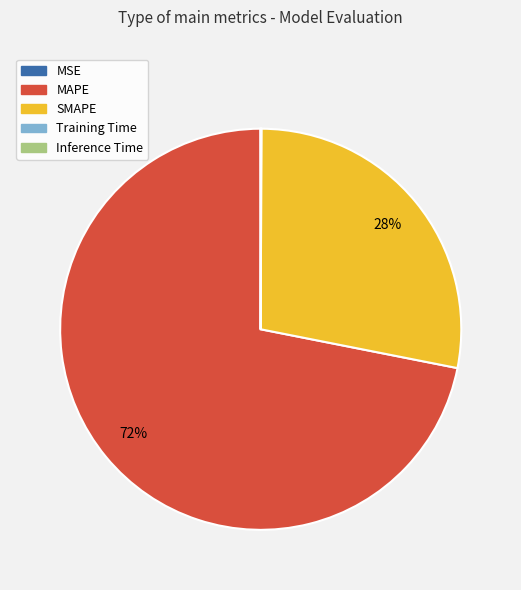

Is there a majority slice in this chart?

Yes